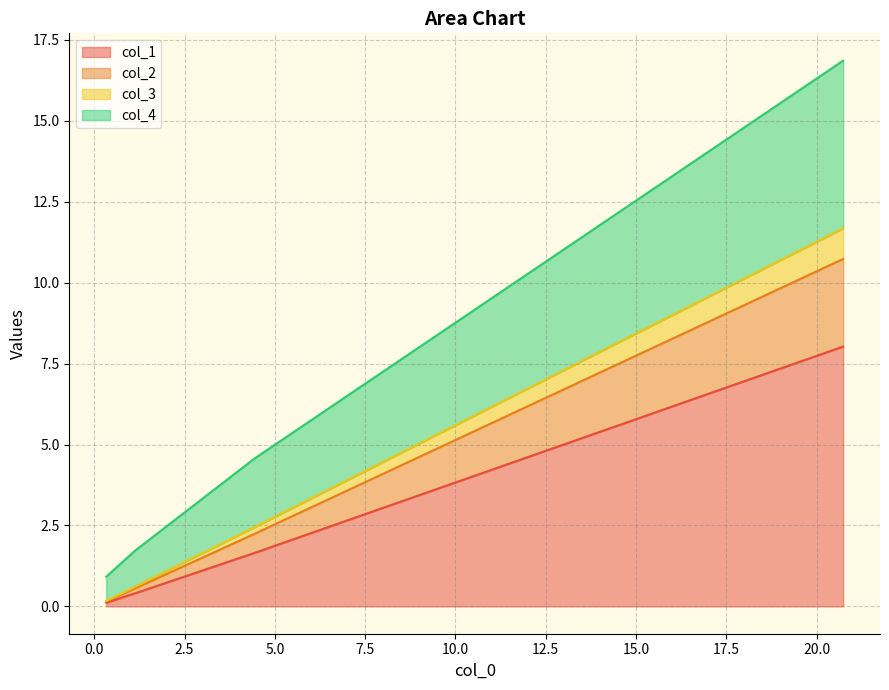

What is the maximum value for col_1?

8.0